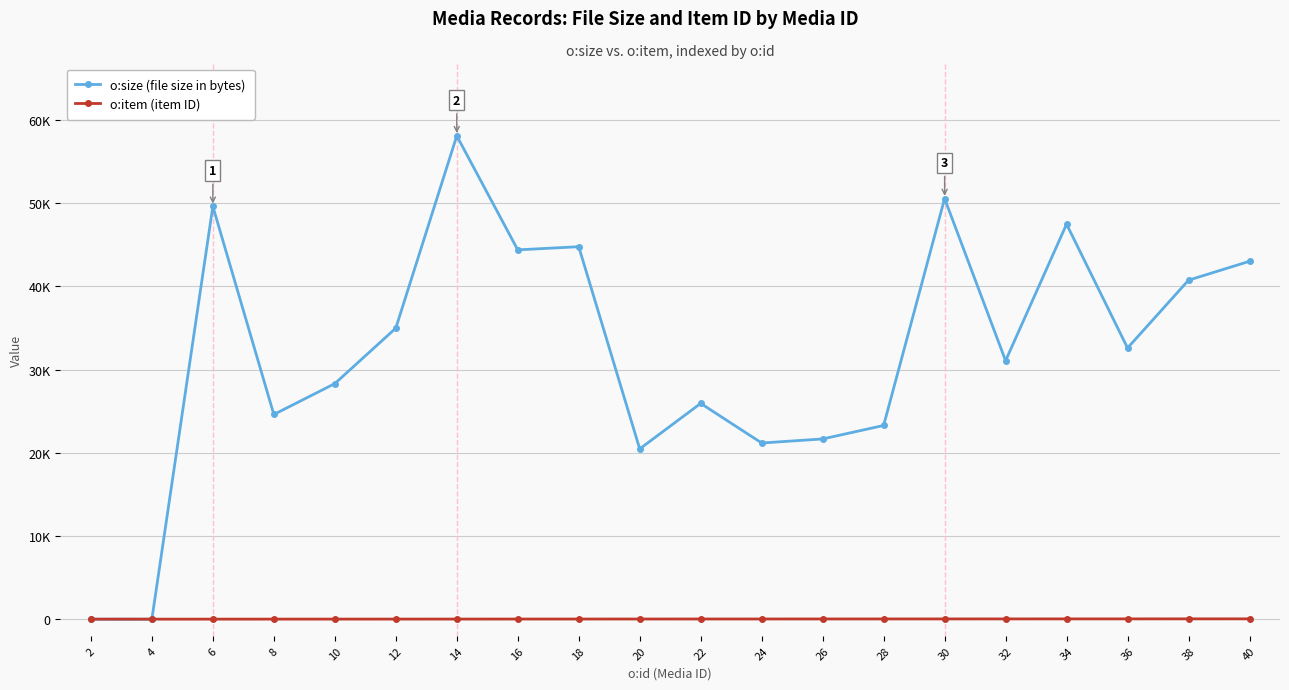

What is the difference between the maximum and minimum values in the o:item (item ID) series?

38